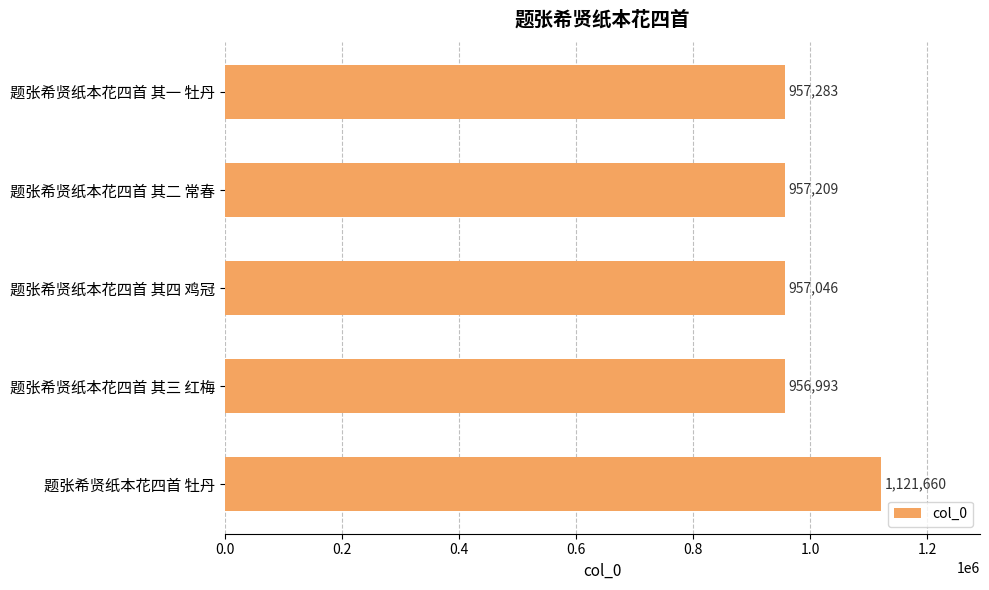

What is the maximum value shown in the chart?

1121660